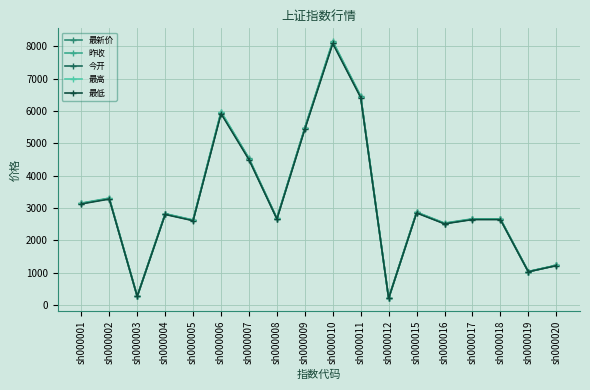

At which category is the sum across all series the highest?

sh000010